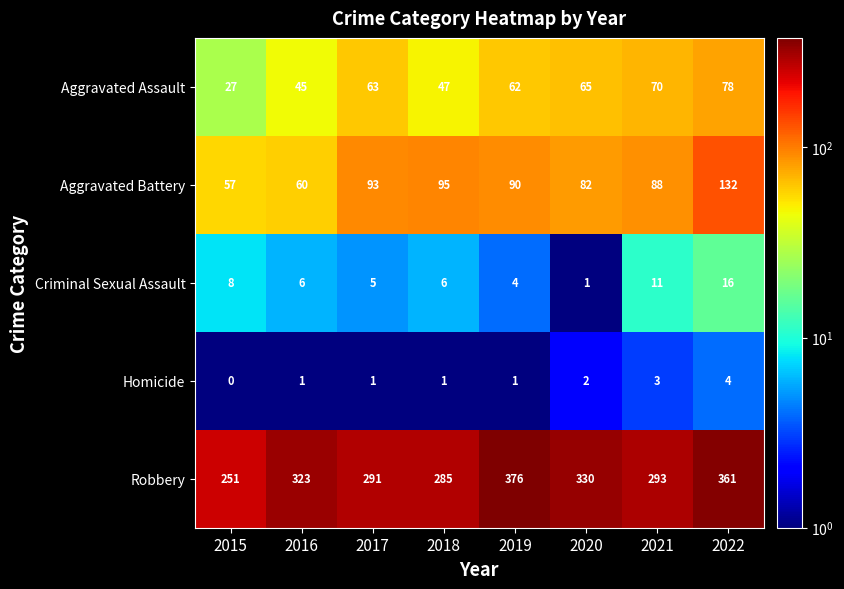

At which label is Robbery closest to 313?

2016